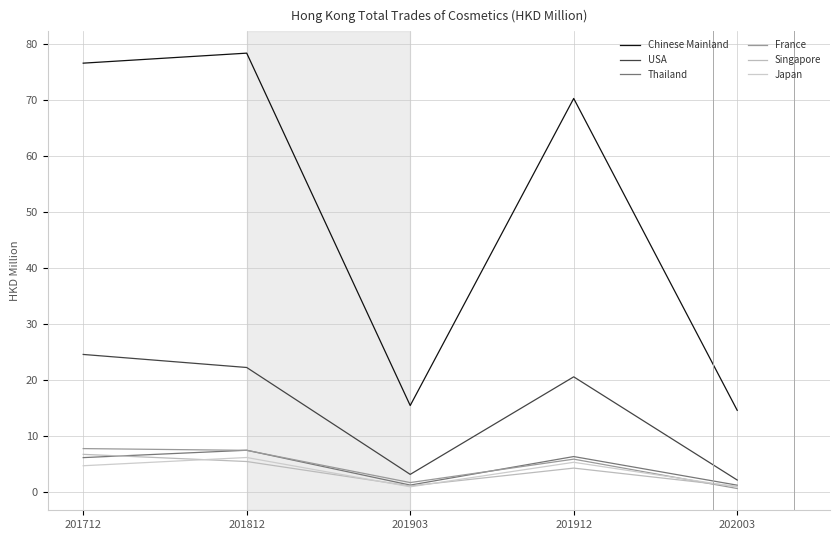

Does the chart display data point markers on the line(s)?

No